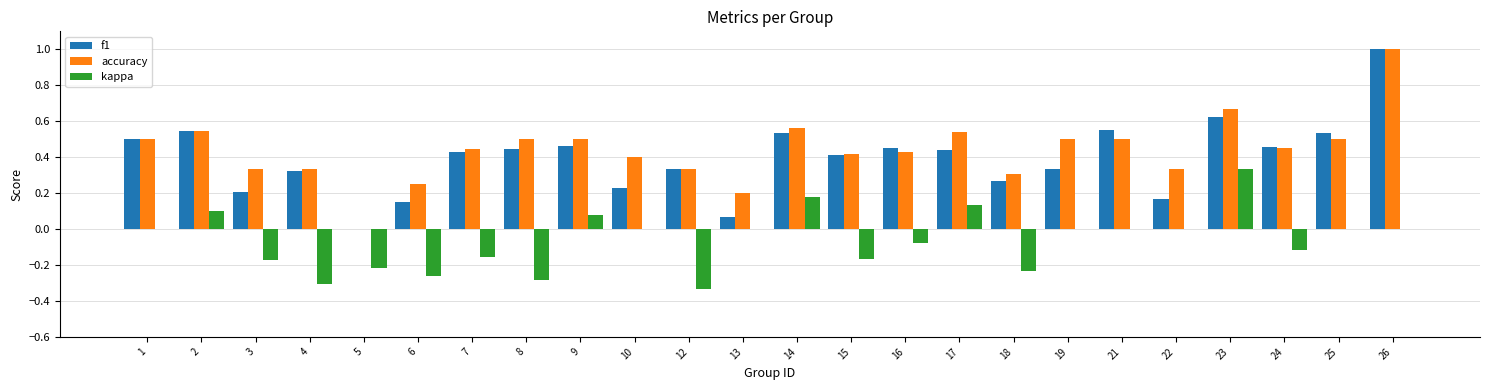

Between 3 and 24, which series saw the biggest shift?

f1